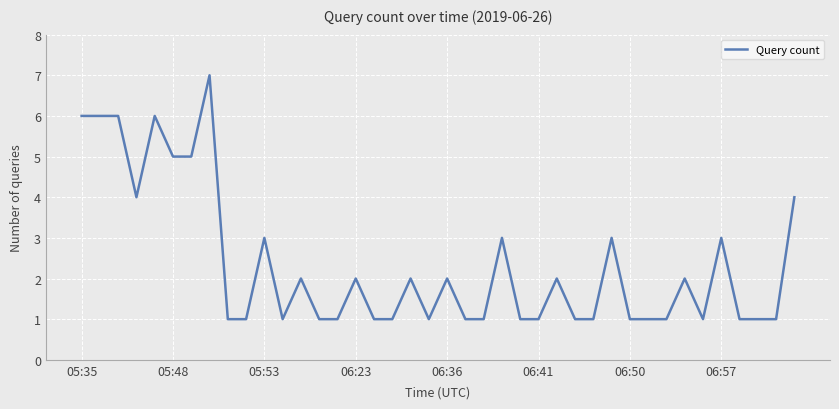

What is the difference between the second highest and second lowest values?

5